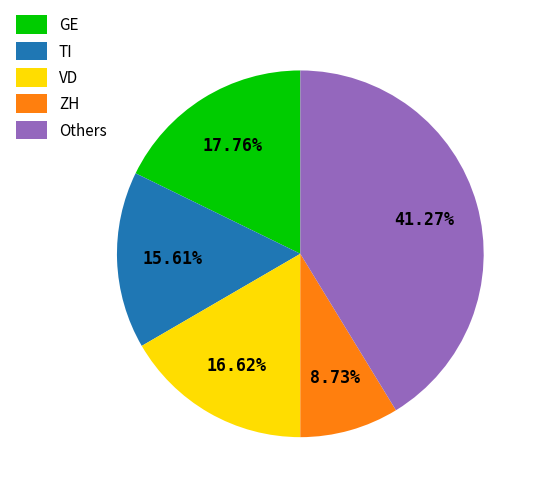

To the nearest percent, what is the average slice percentage?

20%